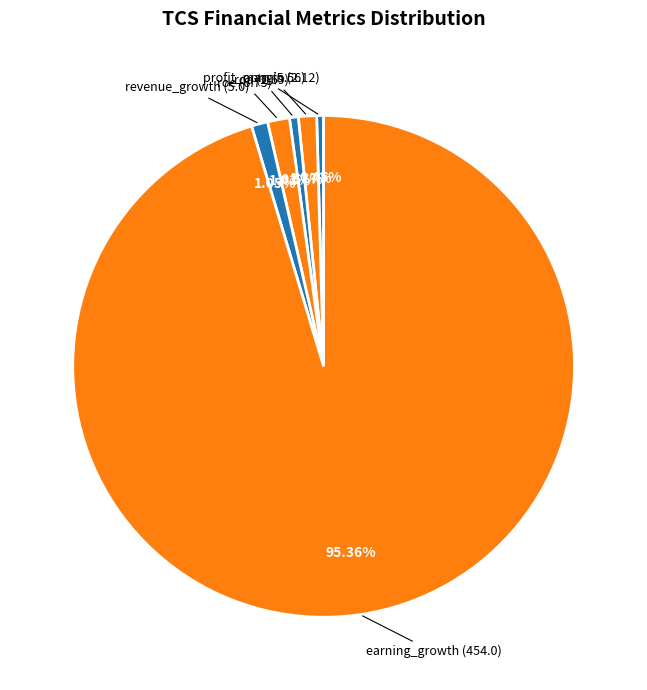

To the nearest percent, what is the average slice percentage?

17%